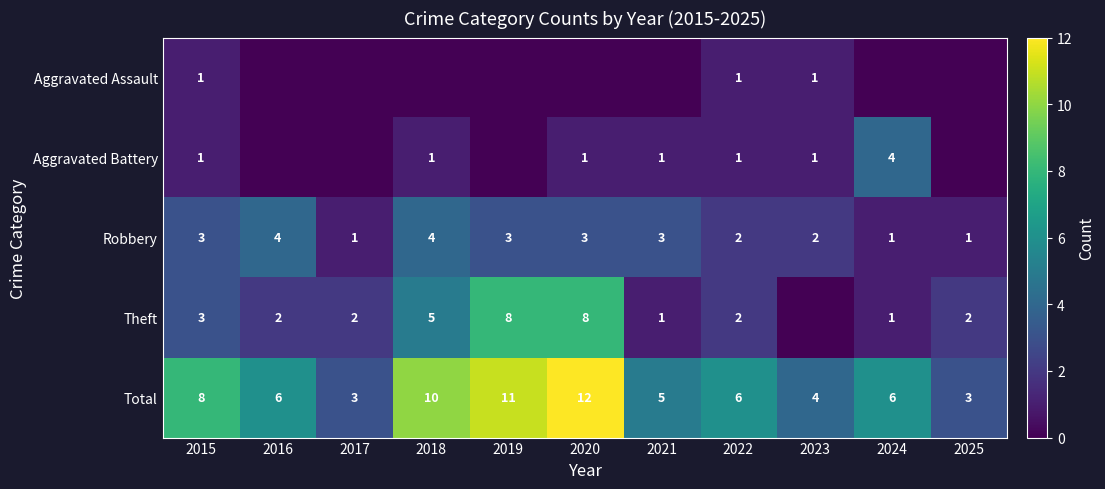

How many Total values are between 4 and 10?

7